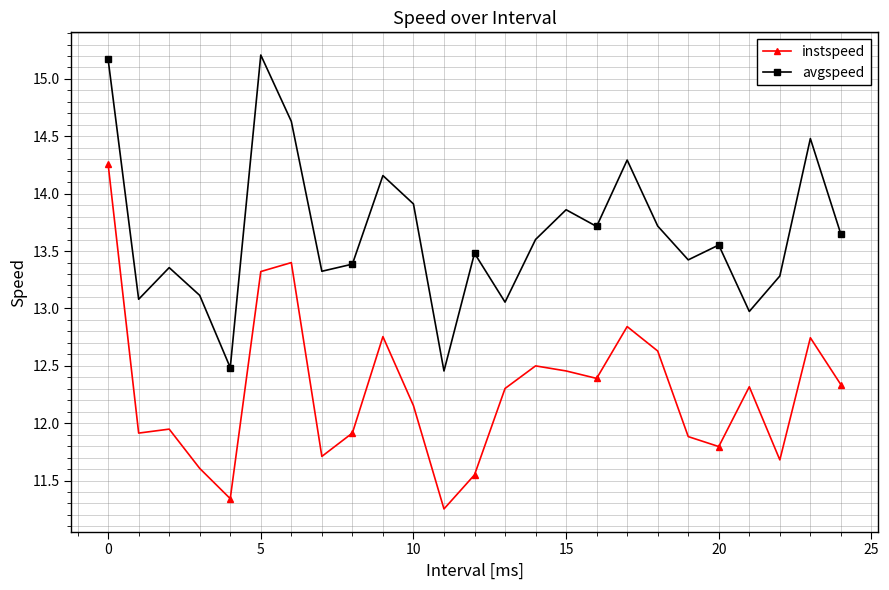

What is the average value of the instspeed series?

12.3